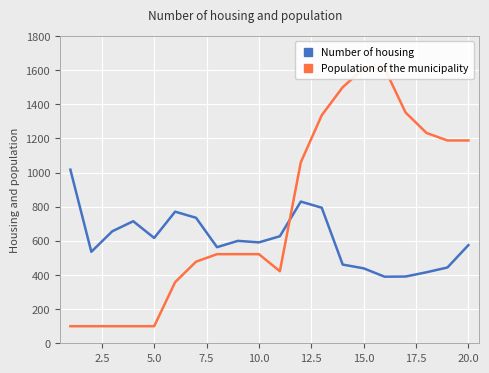

True or false: Population of the municipality has a value of 775 at 16.

False